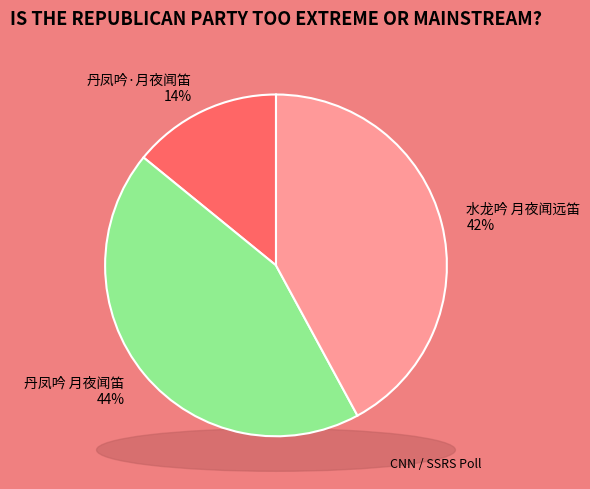

Do 水龙吟 月夜闻远笛 and 丹凤吟·月夜闻笛 together represent more than half of the pie?

Yes